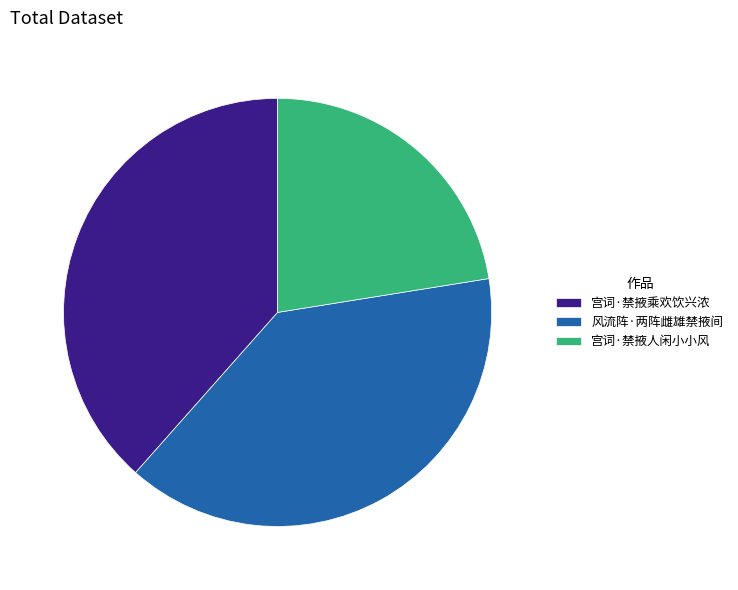

How many slices are in this pie chart?

3